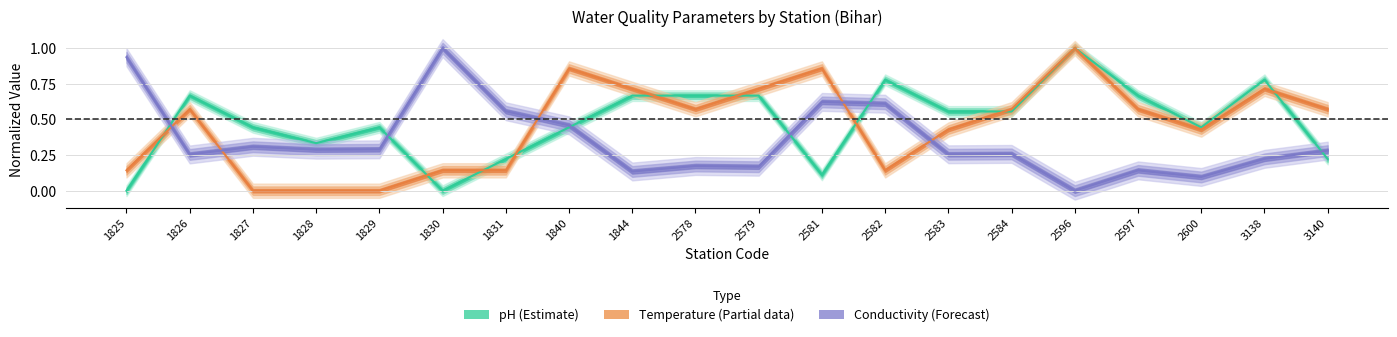

Which series ends up on top after the final intersection of TEMPERATURE Min and CONDUCTIVITY Min?

TEMPERATURE Min